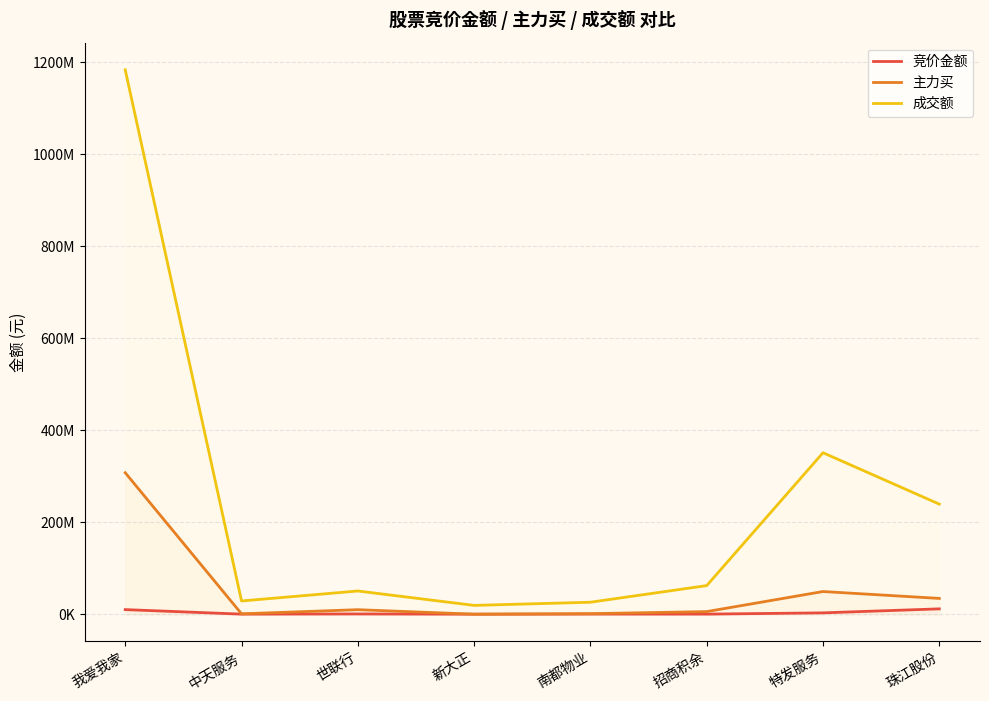

Which series changed the most between 我爱我家 and 世联行?

成交额